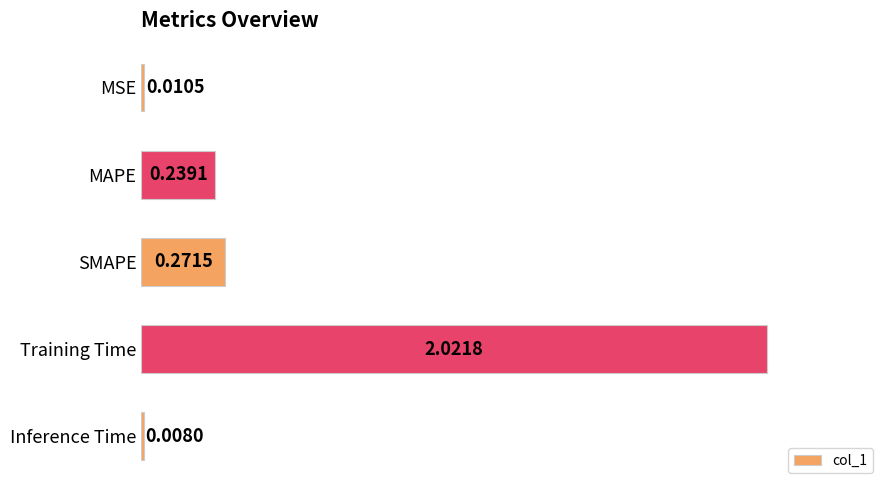

What is the change in value from MSE to SMAPE?

+0.3